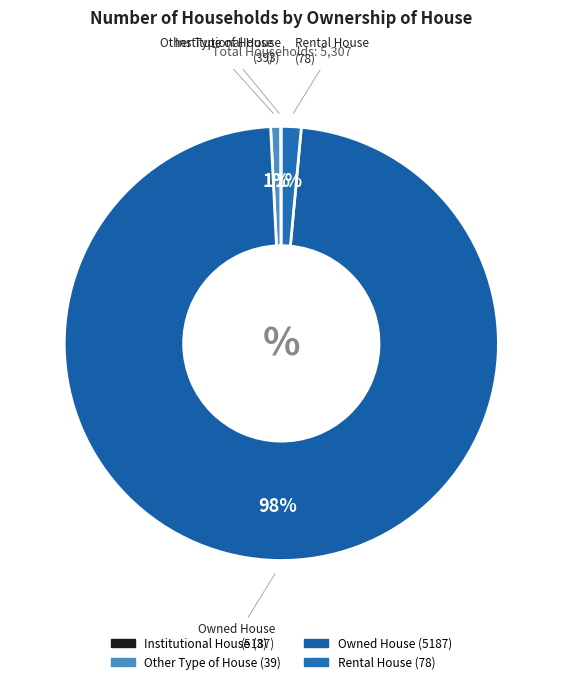

To the nearest percent, what is the average slice percentage?

25%